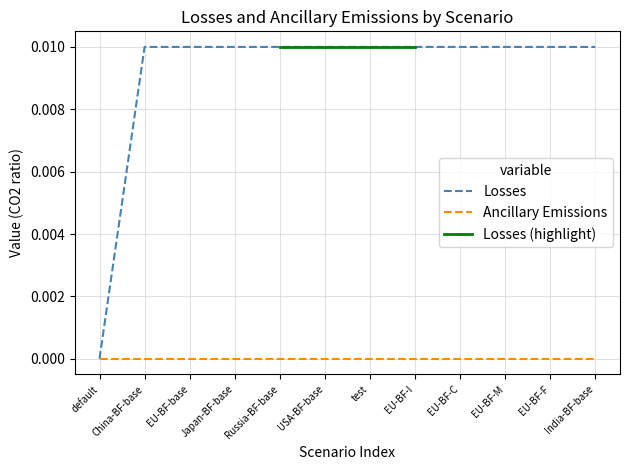

What position from the right is EU-BF-F?

2